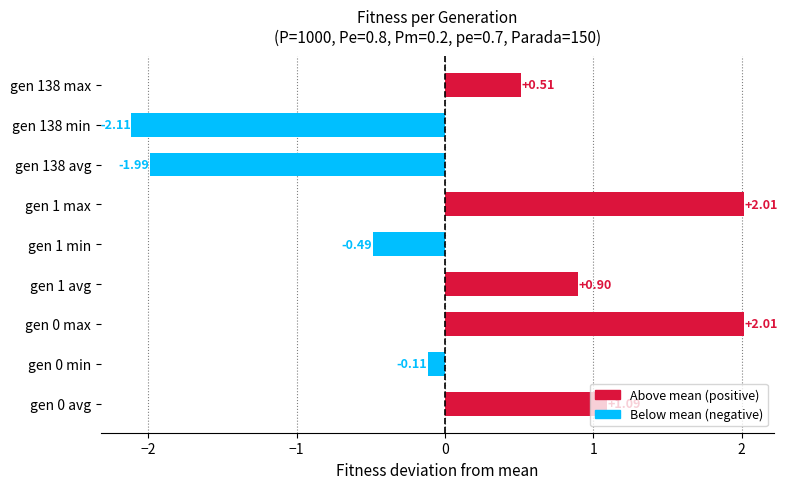

What is the change in value from gen 0 min to gen 1 min?

-0.4